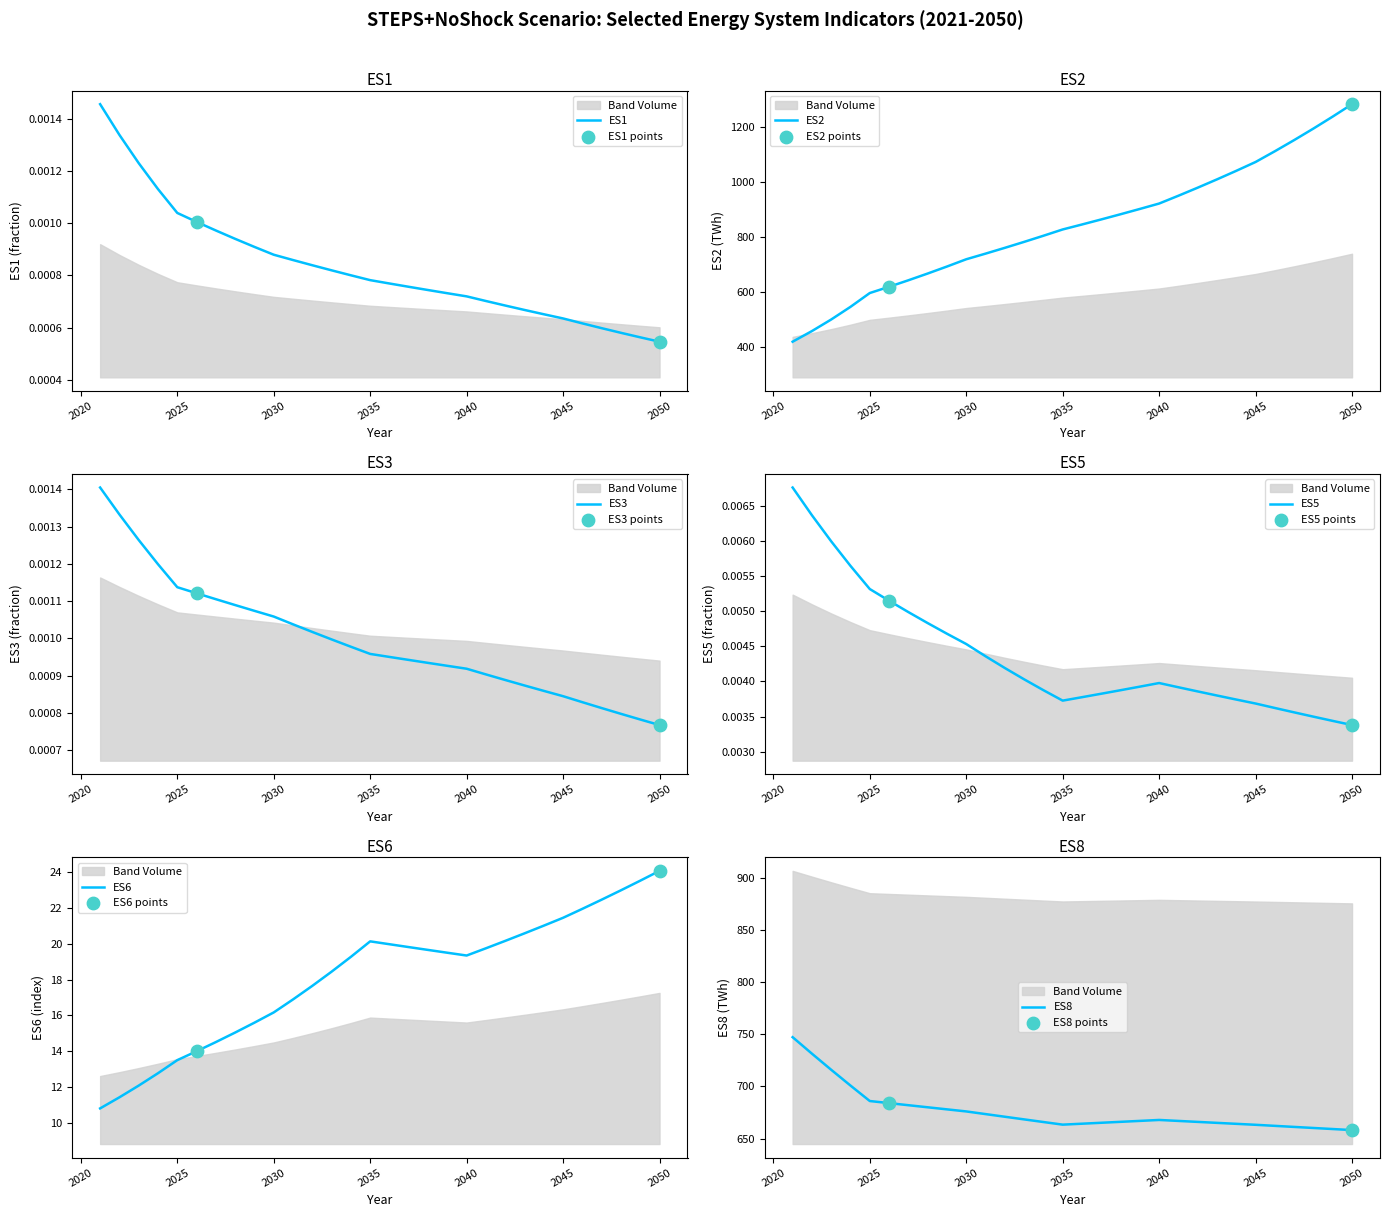

Is the value of ES1 at 2043 greater than the value of ES5 at 2034?

No